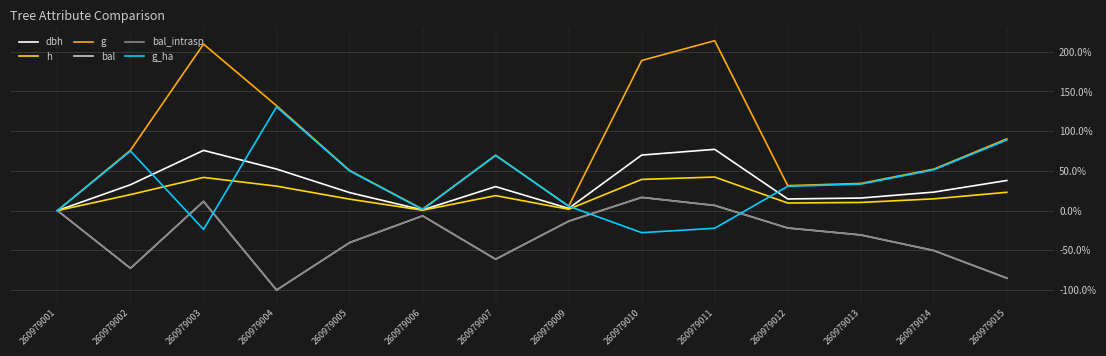

Where is the first local minimum for bal_intrasp?

260979002